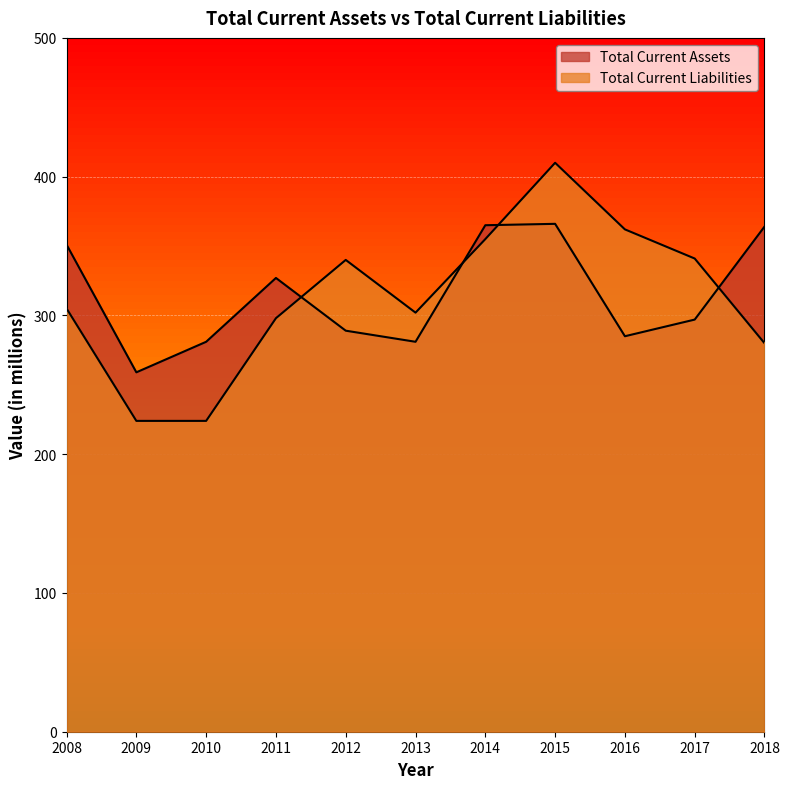

Rank the series by their maximum value, from lowest to highest.

Total Current Assets, Total Current Liabilities